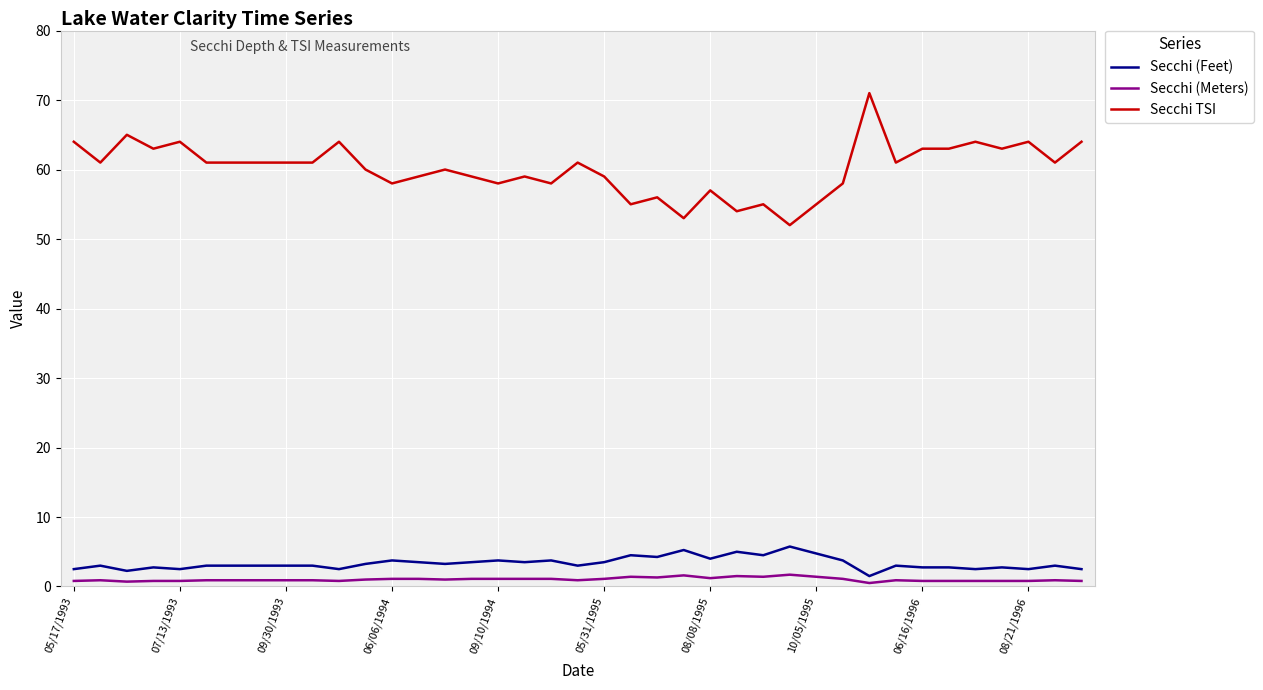

True or false: Secchi TSI and Secchi (Feet) intersect in this chart.

False